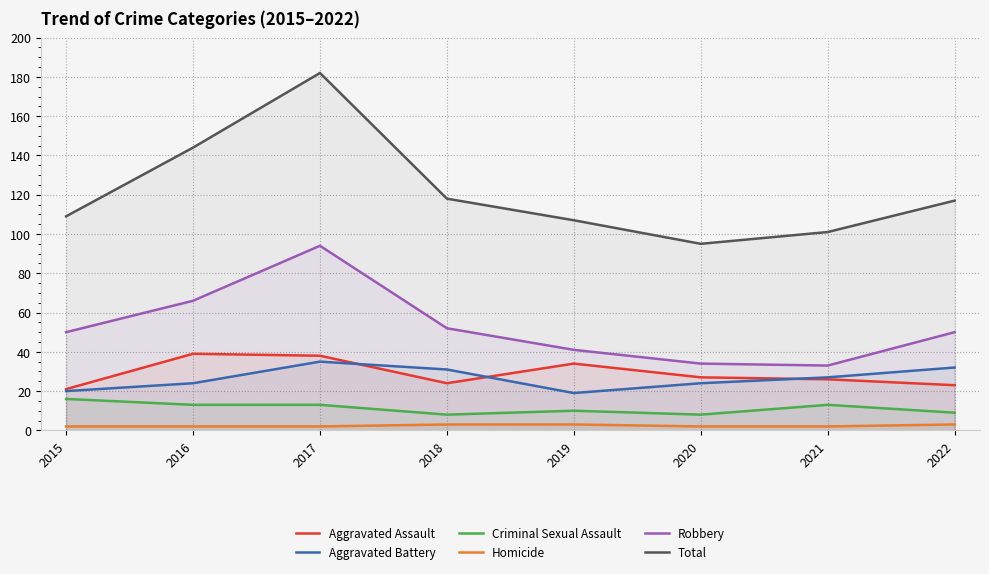

What is the total value across all series at 2019?

214